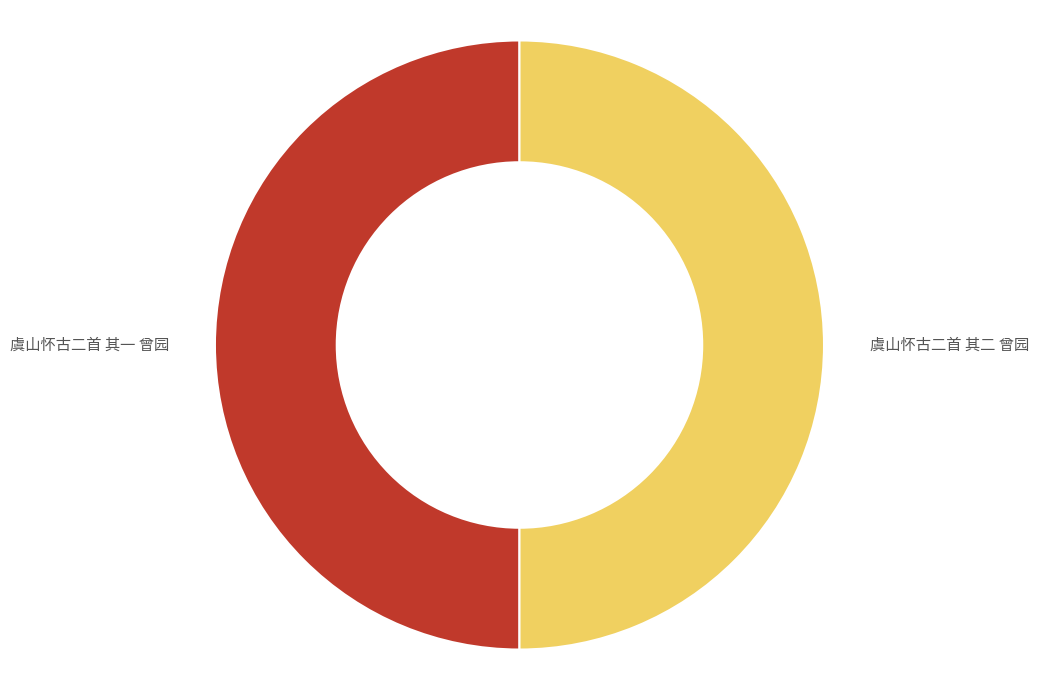

Is it true that 虞山怀古二首 其二 曾园 is 36% of the pie?

False